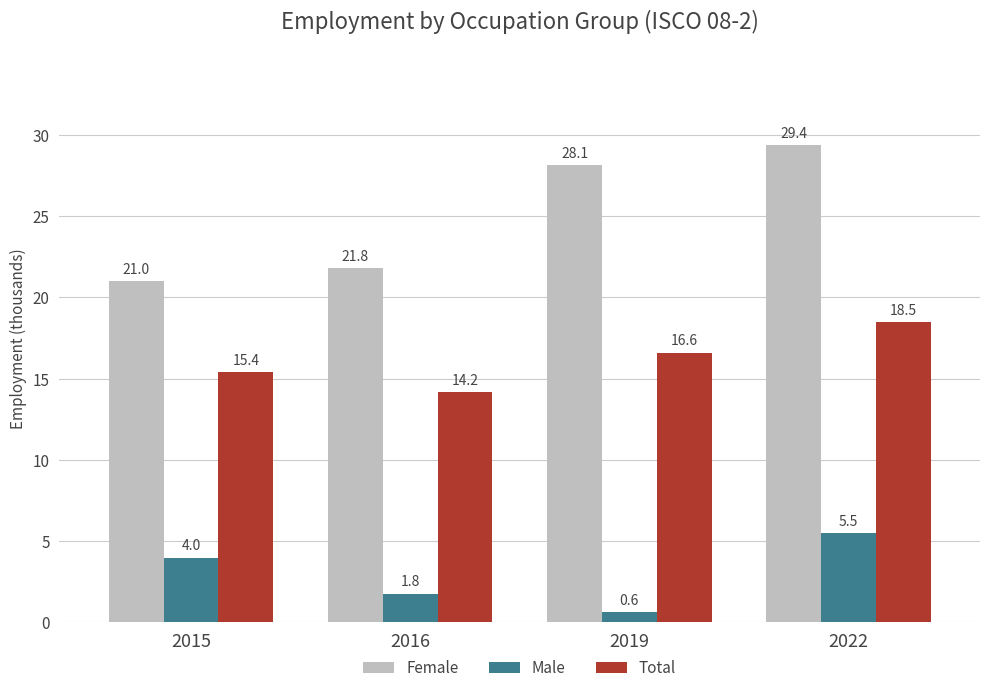

How many data points in Female are less than 28?

2